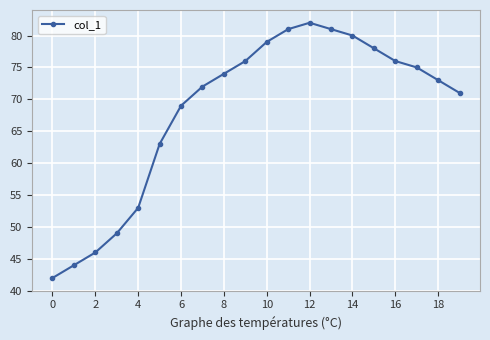

How many interior local peaks (higher than both neighbors) does the data have?

1